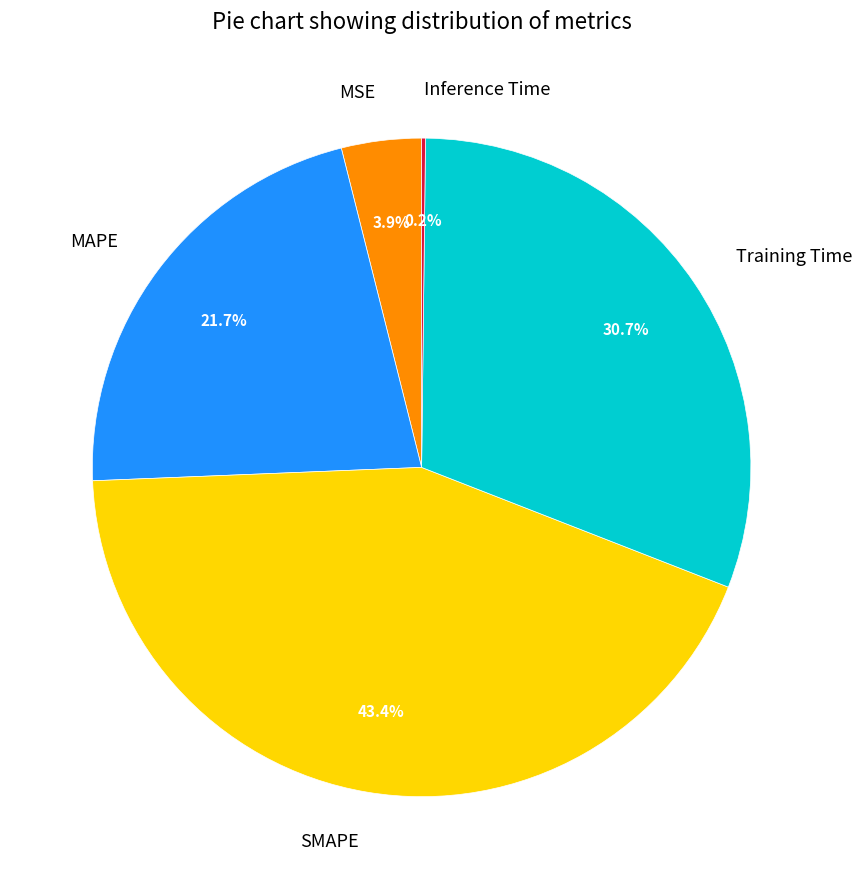

How much of the chart is everything except MSE?

96.1%